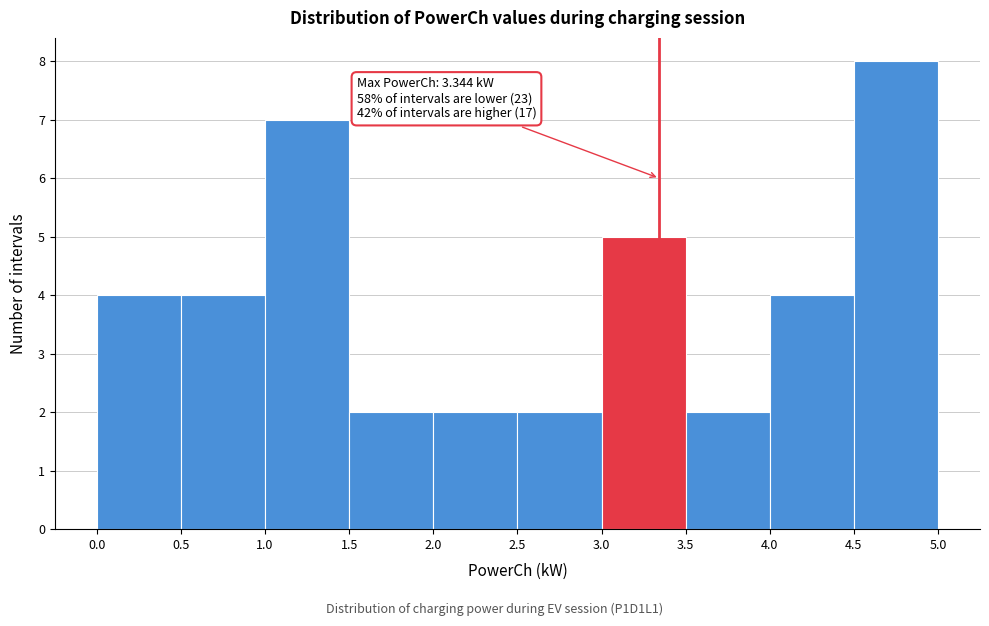

Over which range of the x-axis is the bar tallest?

4.5 to 5.0